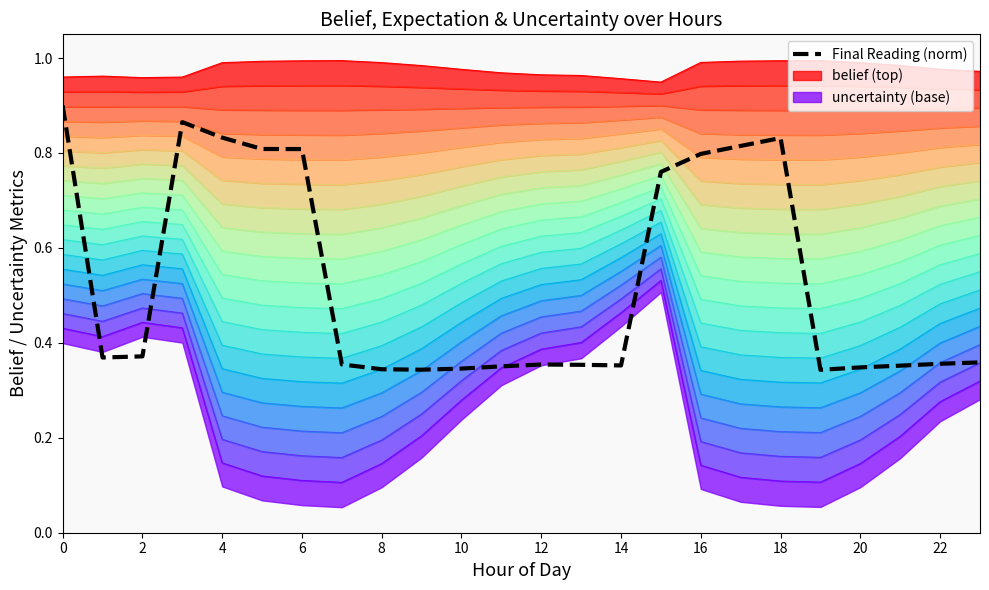

What is the difference between the highest and lowest values at 13?

0.2